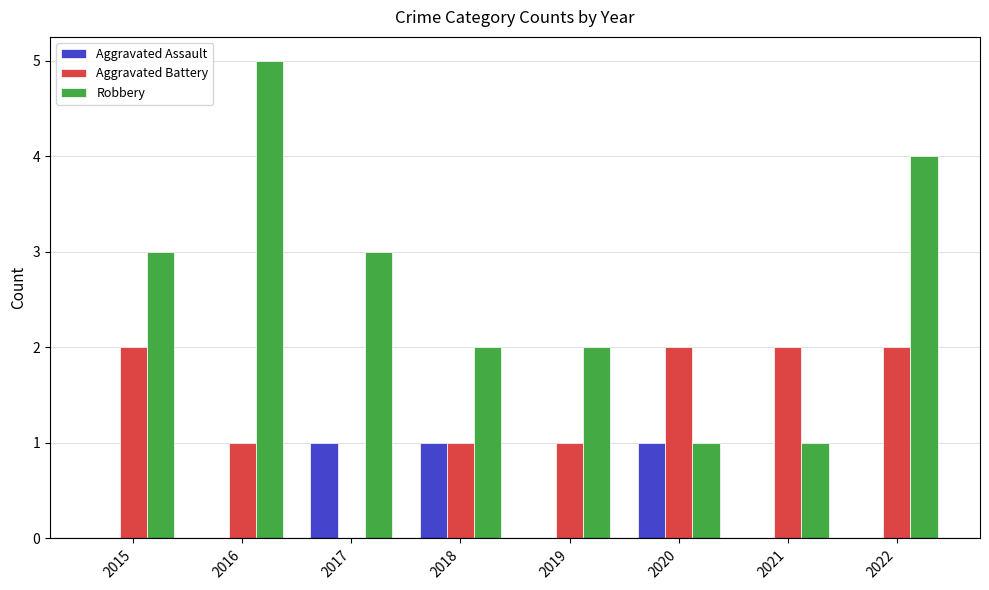

Is the value of Aggravated Battery at 2017 greater than the value of Robbery at 2015?

No